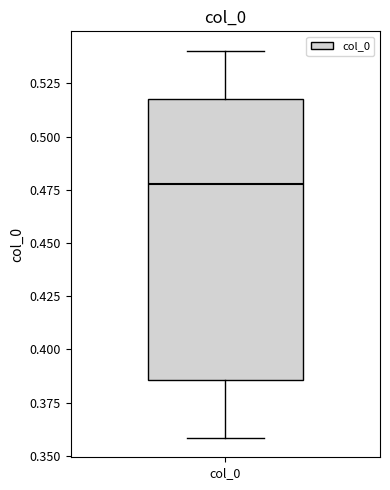

Where is the upper edge of the box for col_0 on the y-axis? The values are not printed on the chart, so give them approximately, as read against the axis.

0.520